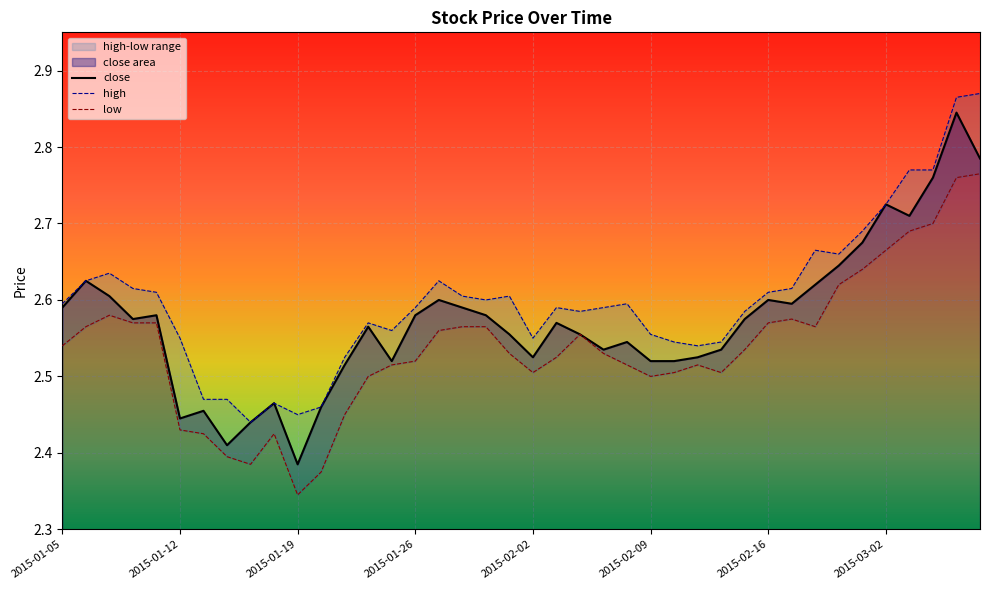

Rank the series at 27 from lowest to highest value.

low, close, high